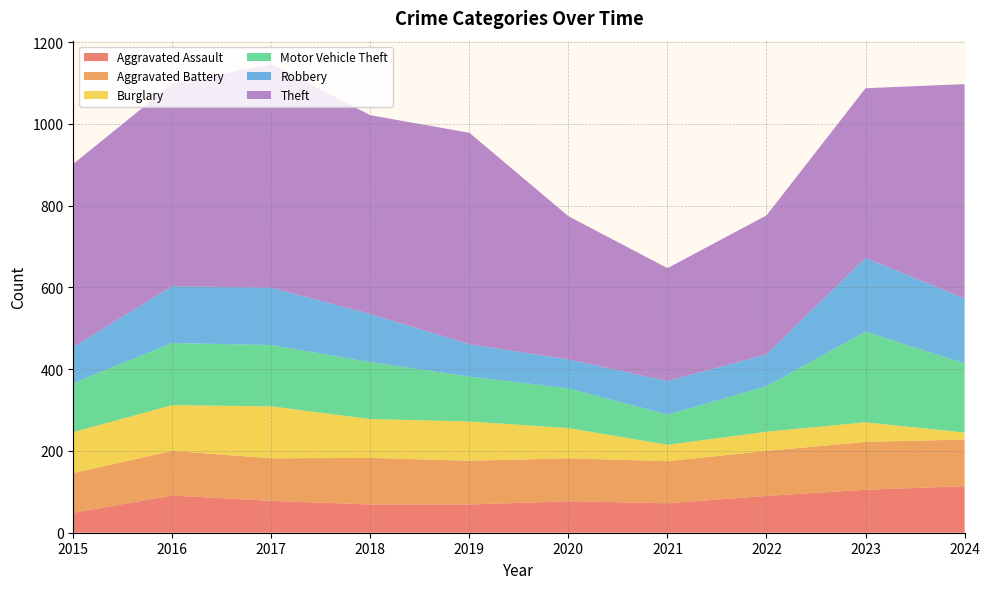

Reading left to right, list all the values displayed in this chart.

Aggravated Assault: 2015=49	2016=91	2017=78	2018=69	2019=69	2020=77	2021=72	2022=90	2023=105	2024=114
Aggravated Battery: 2015=97	2016=109	2017=104	2018=114	2019=107	2020=105	2021=103	2022=110	2023=117	2024=114
Burglary: 2015=100	2016=112	2017=127	2018=95	2019=96	2020=74	2021=40	2022=47	2023=48	2024=17
Motor Vehicle Theft: 2015=120	2016=152	2017=150	2018=139	2019=110	2020=97	2021=74	2022=111	2023=222	2024=169
Robbery: 2015=88	2016=139	2017=140	2018=118	2019=79	2020=71	2021=82	2022=78	2023=180	2024=159
Theft: 2015=448	2016=495	2017=547	2018=486	2019=517	2020=350	2021=276	2022=340	2023=415	2024=524